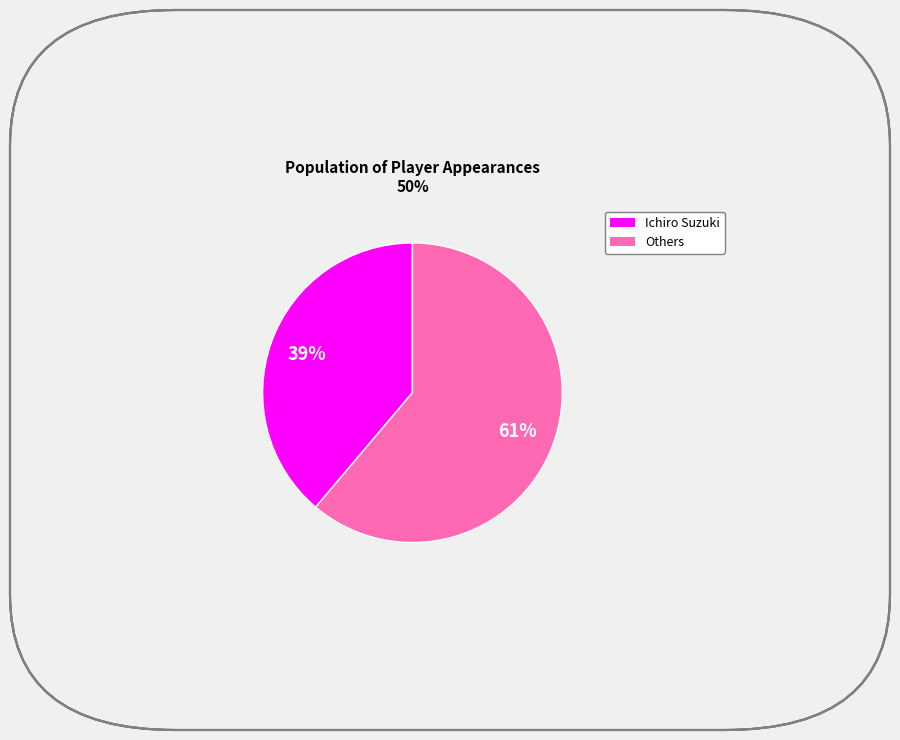

To the nearest percent, what is the average slice percentage?

50%